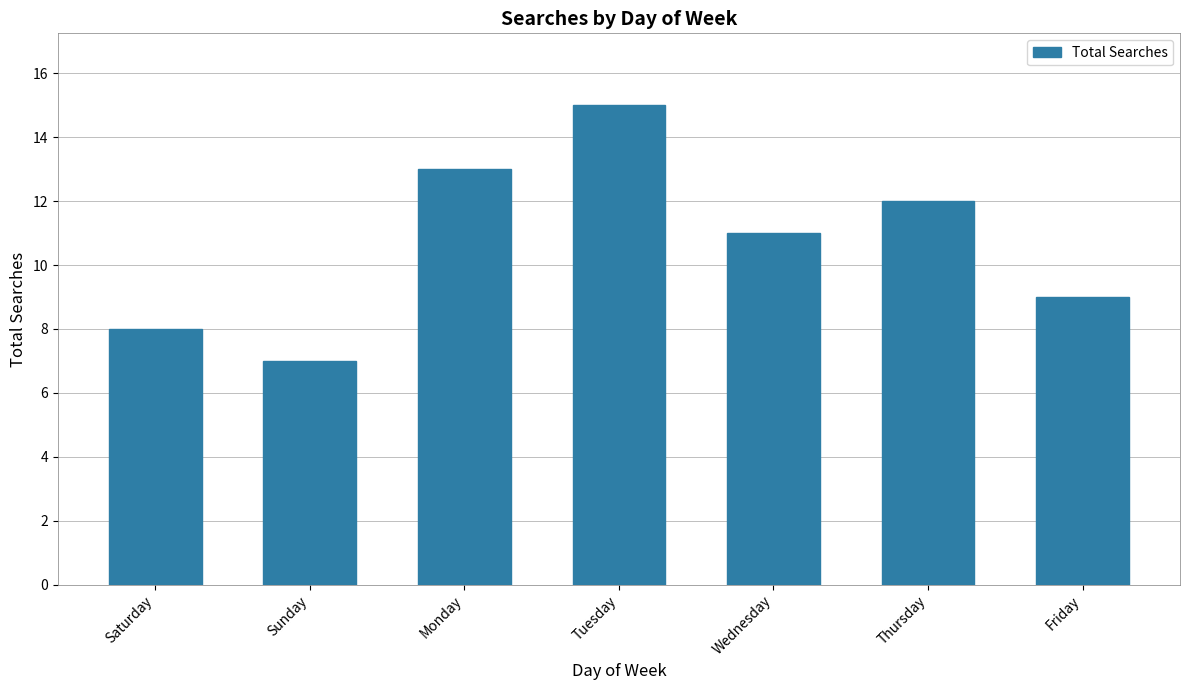

What is the sum of all values?

75